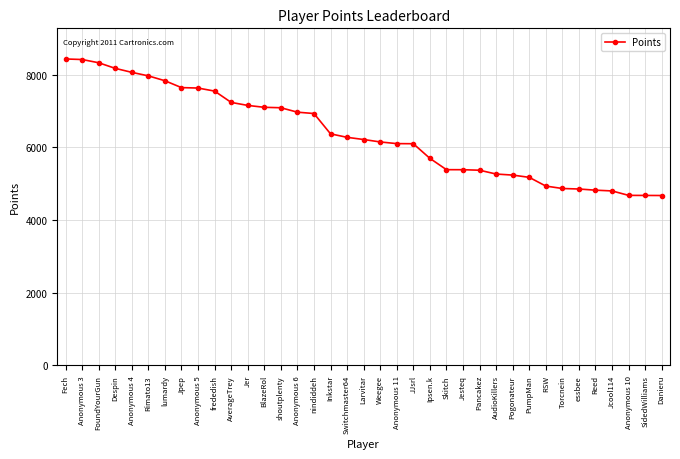

What is the minimum value shown in the chart?

4673